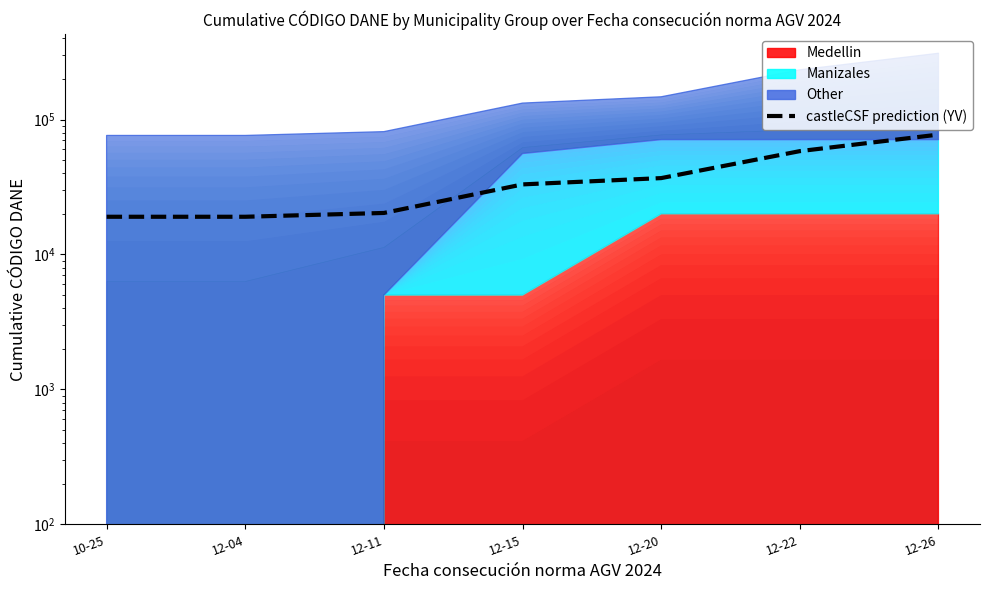

Approximately how many times larger is the value at 12-11 compared to 12-20?

0.6